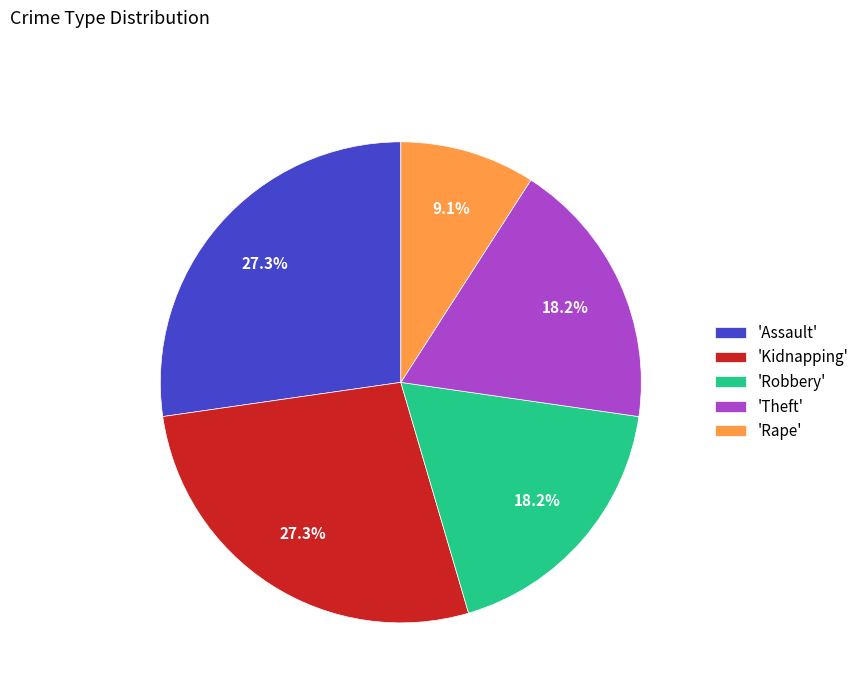

Combined, what portion of the pie is 'Theft' and 'Assault'?

45.5%